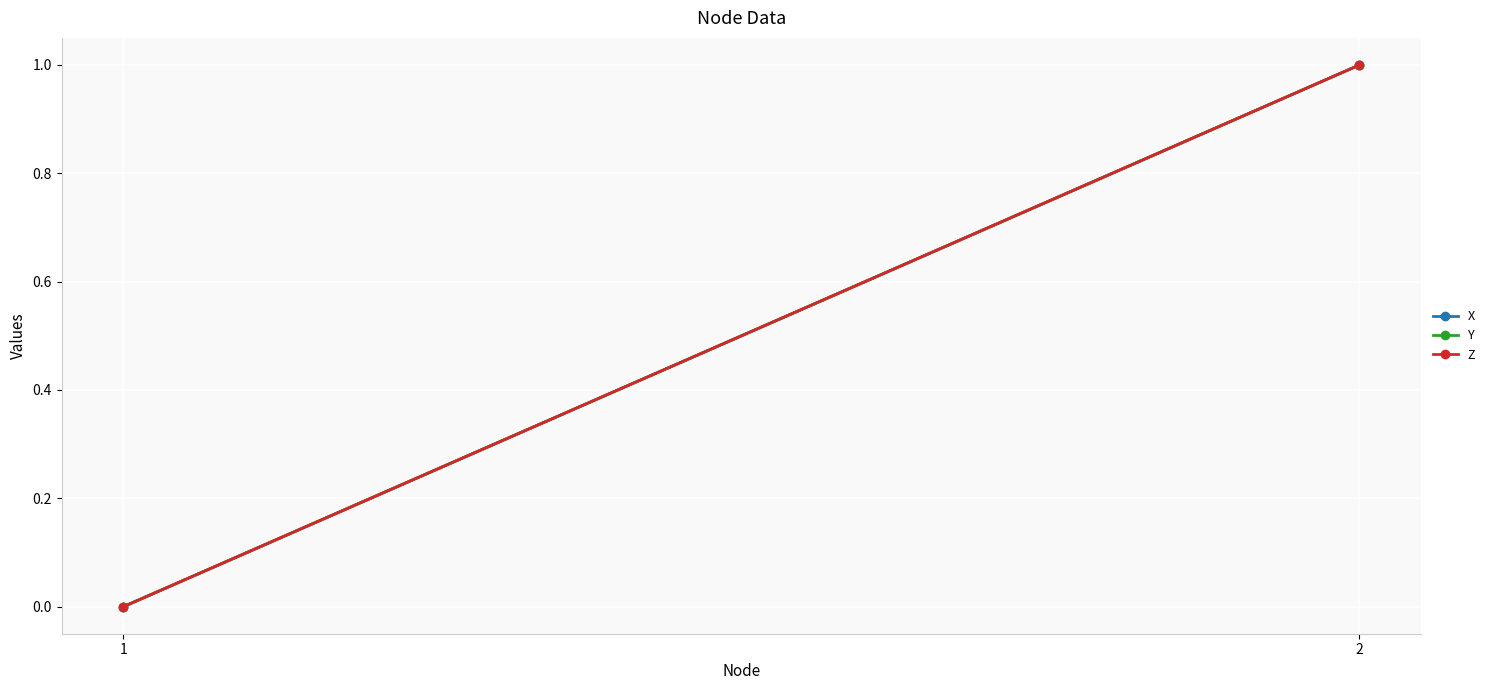

At which label is Y closest to 0?

1